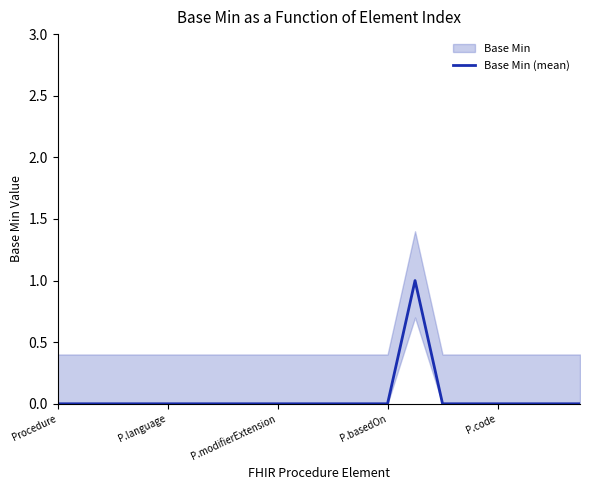

Does the chart have visible grid lines?

No